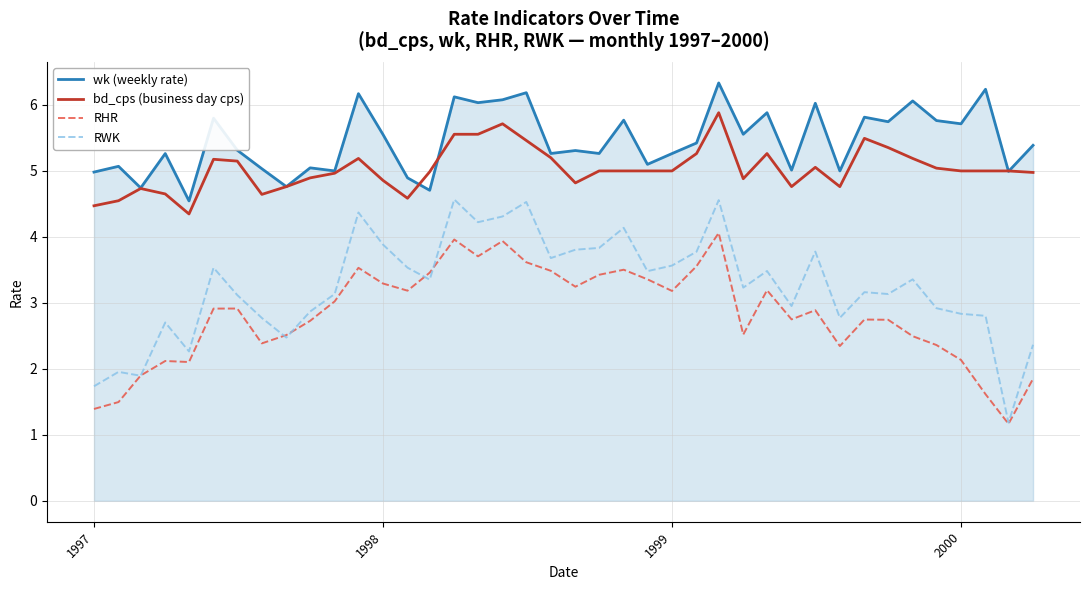

Which series has the largest total across all categories?

wk (weekly rate)